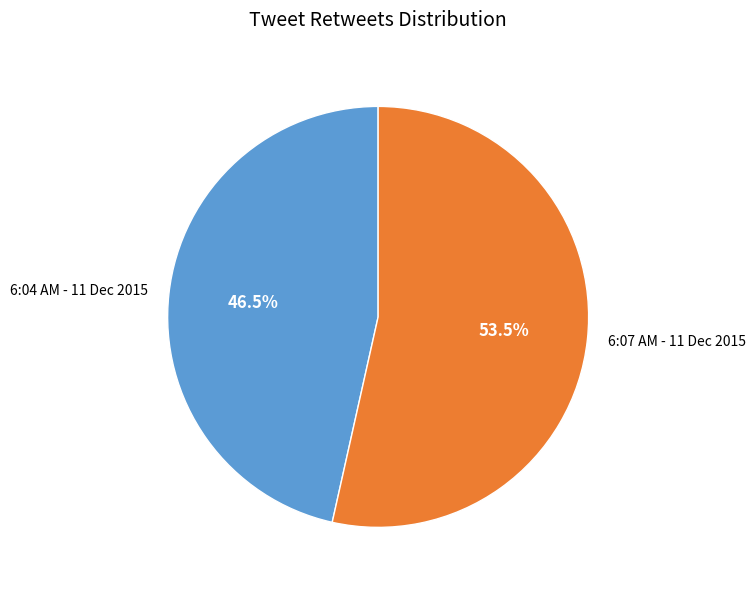

Is there a majority slice in this chart?

Yes